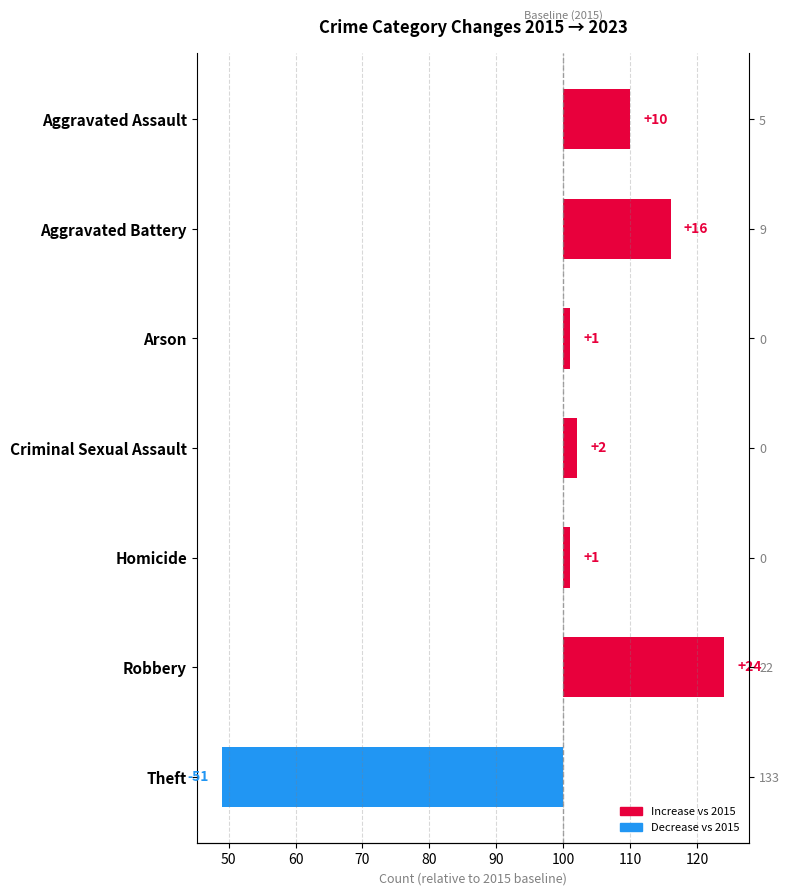

How many bars are there in total?

7